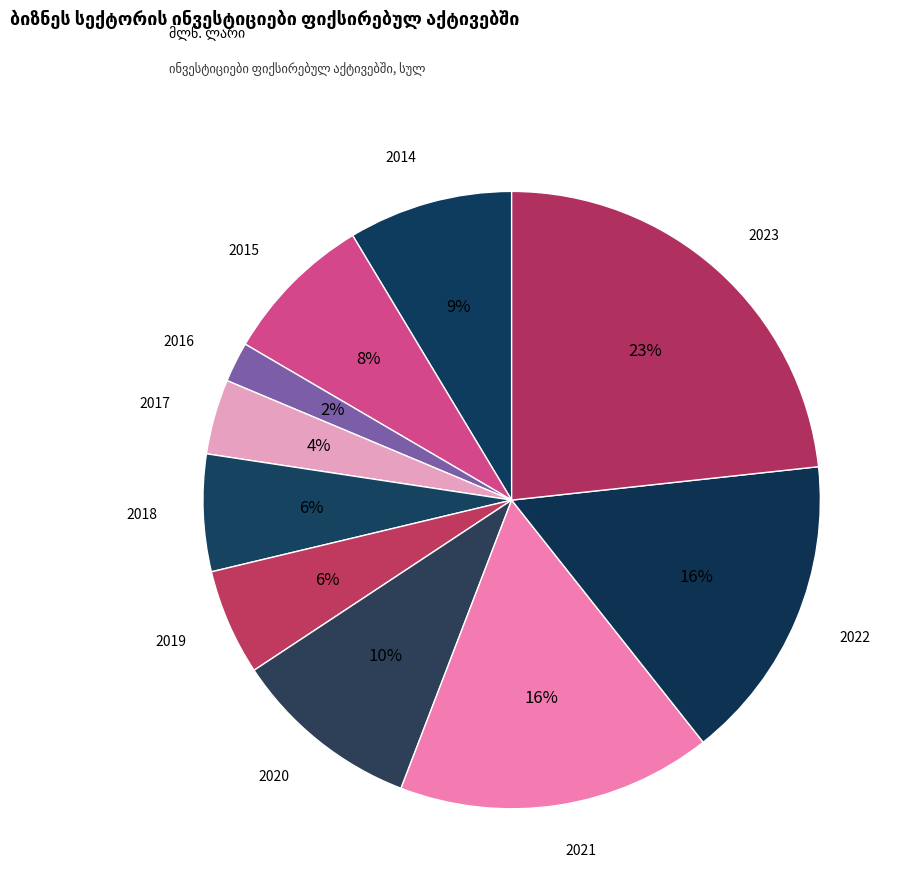

How many slices are in this pie chart?

10